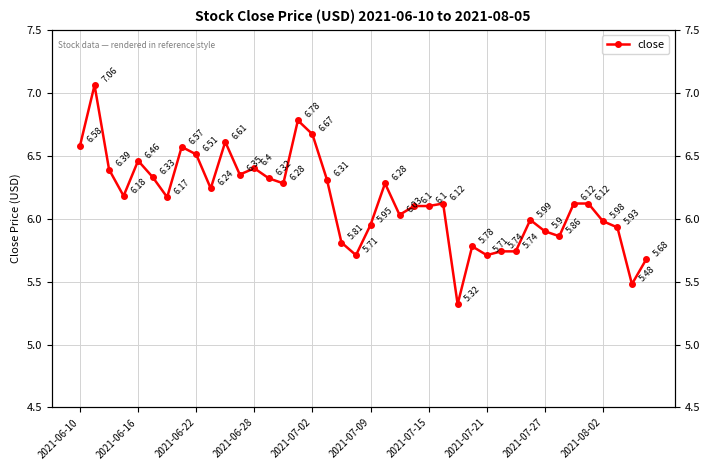

Is it true that the value at 26 is 5.3?

True